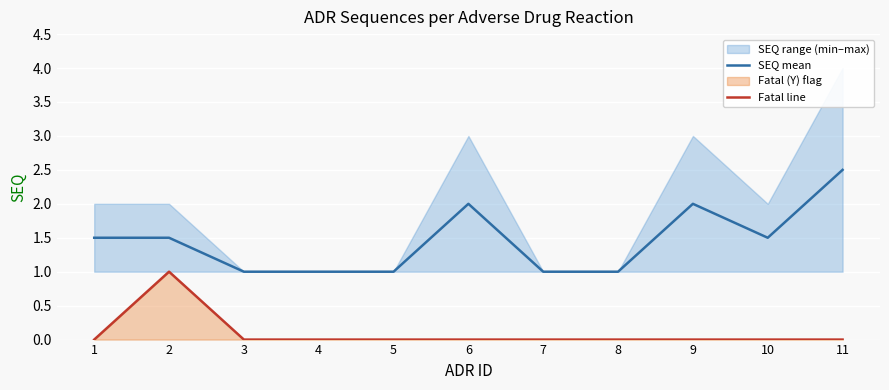

Count the Fatal line values in the range 0 to 1.

11